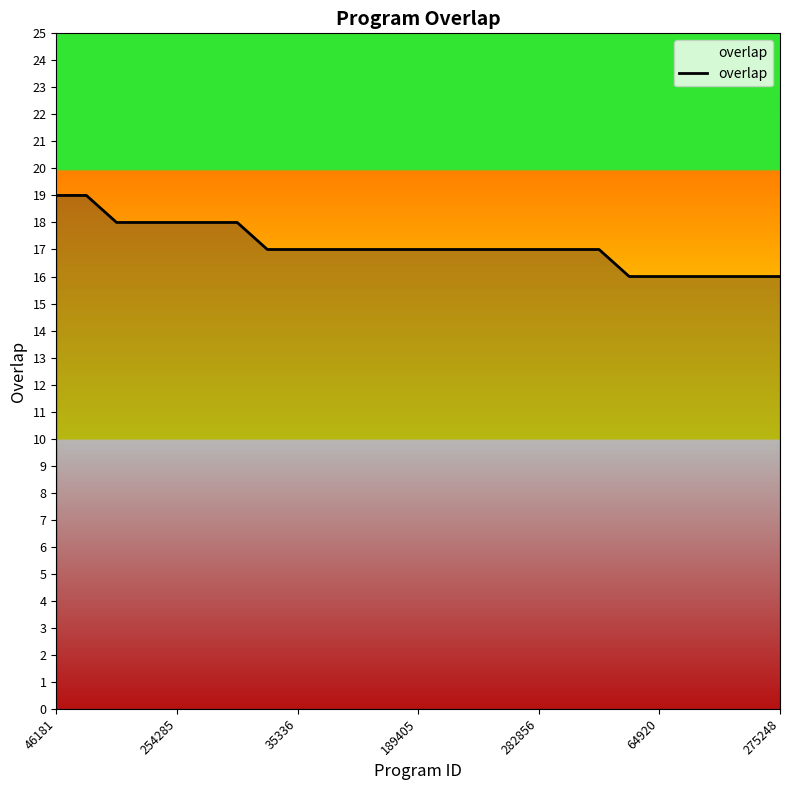

What is the greatest value displayed?

19